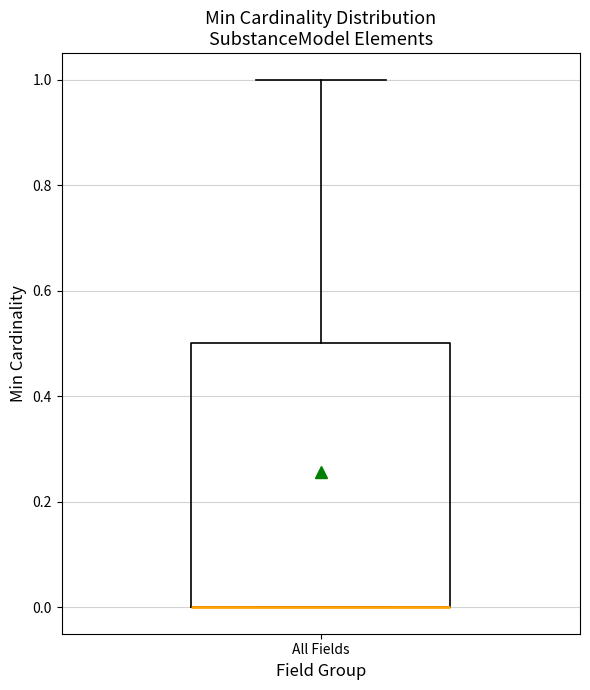

Where is the upper edge of the box for All Fields on the y-axis? The values are not printed on the chart, so give them approximately, as read against the axis.

0.5